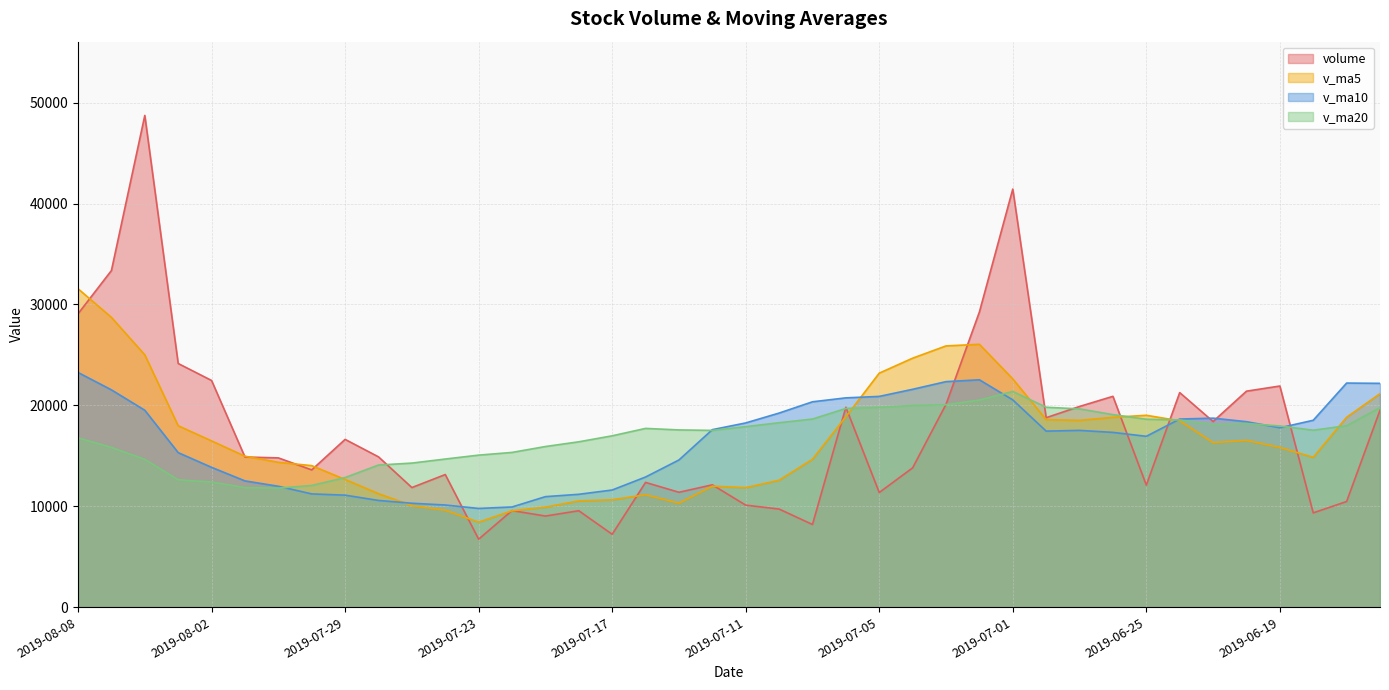

What is the label of the 17th point from the right?

2019-07-08